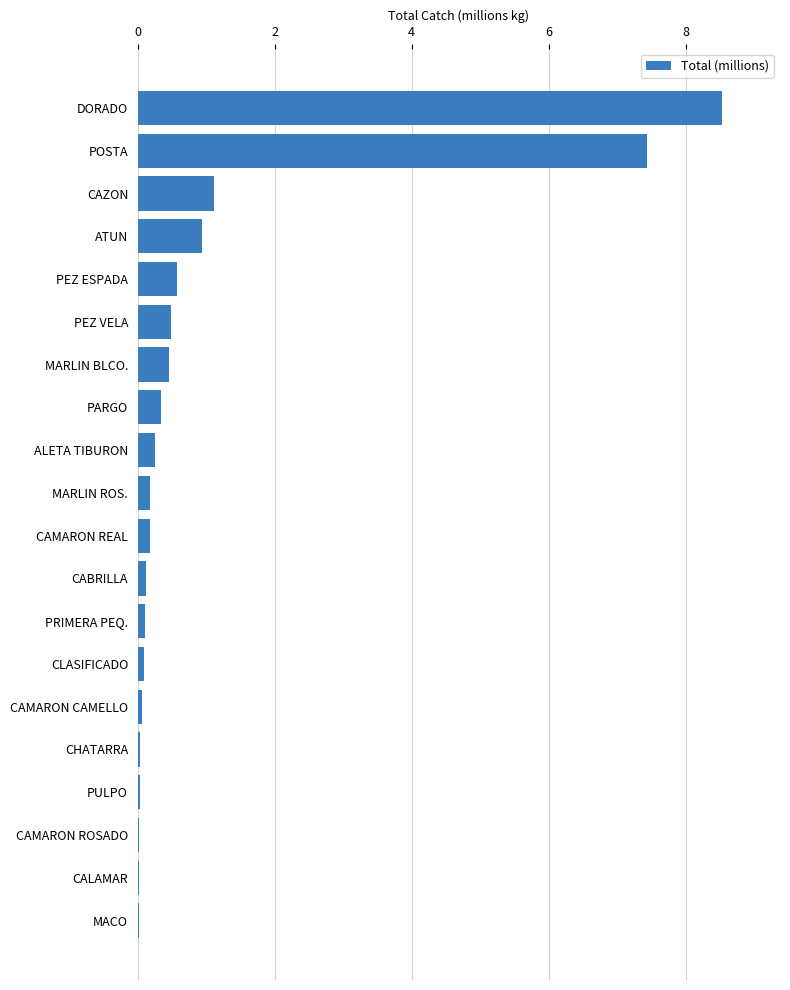

What is the greatest value displayed?

8.5